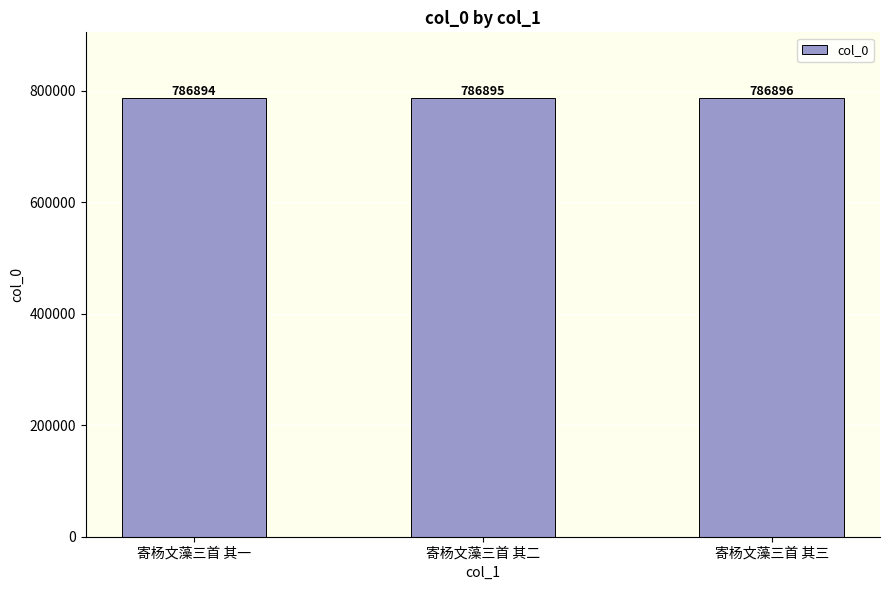

Between 寄杨文藻三首 其三 and 寄杨文藻三首 其二, which is larger?

寄杨文藻三首 其三